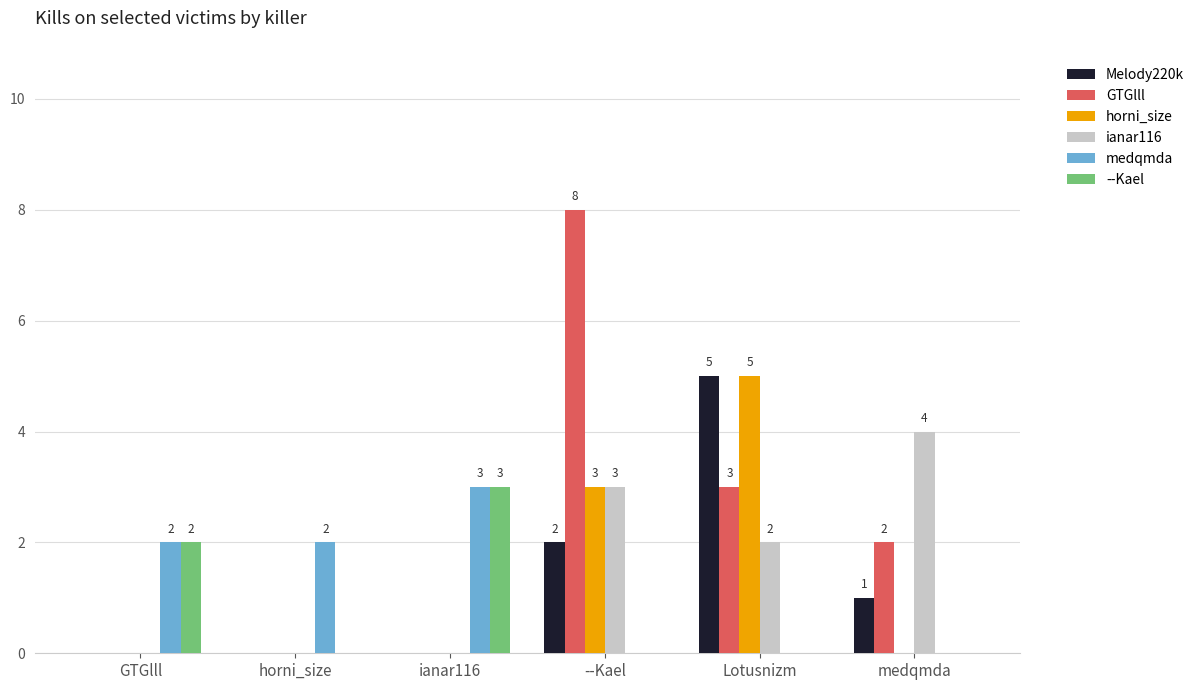

Reading left to right, extract all data points from this chart.

Melody220k: 0	0	0	2	5	1
GTGlll: 0	0	0	8	3	2
horni_size: 0	0	0	3	5	0
ianar116: 0	0	0	3	2	4
medqmda: 2	2	3	0	0	0
--Kael: 2	0	3	0	0	0